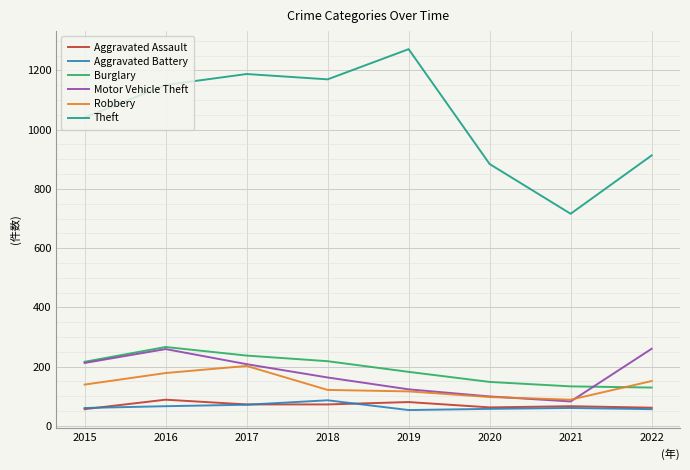

True or false: Robbery and Theft cross at least once.

False